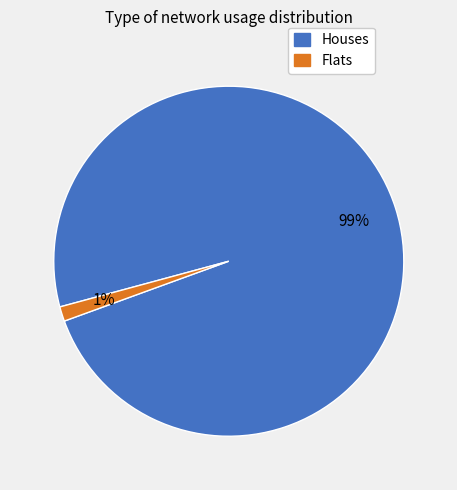

Does any single category account for the majority?

Yes